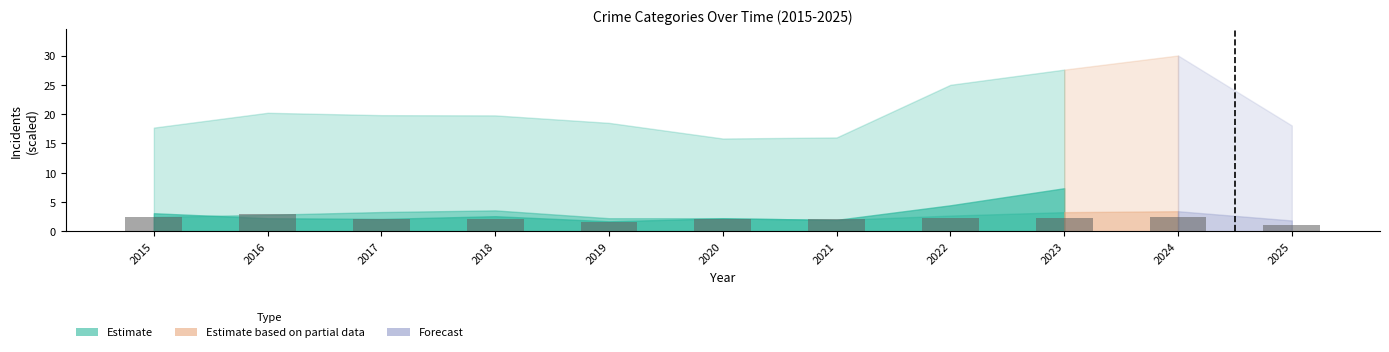

Where does the data first go above 2?

2015